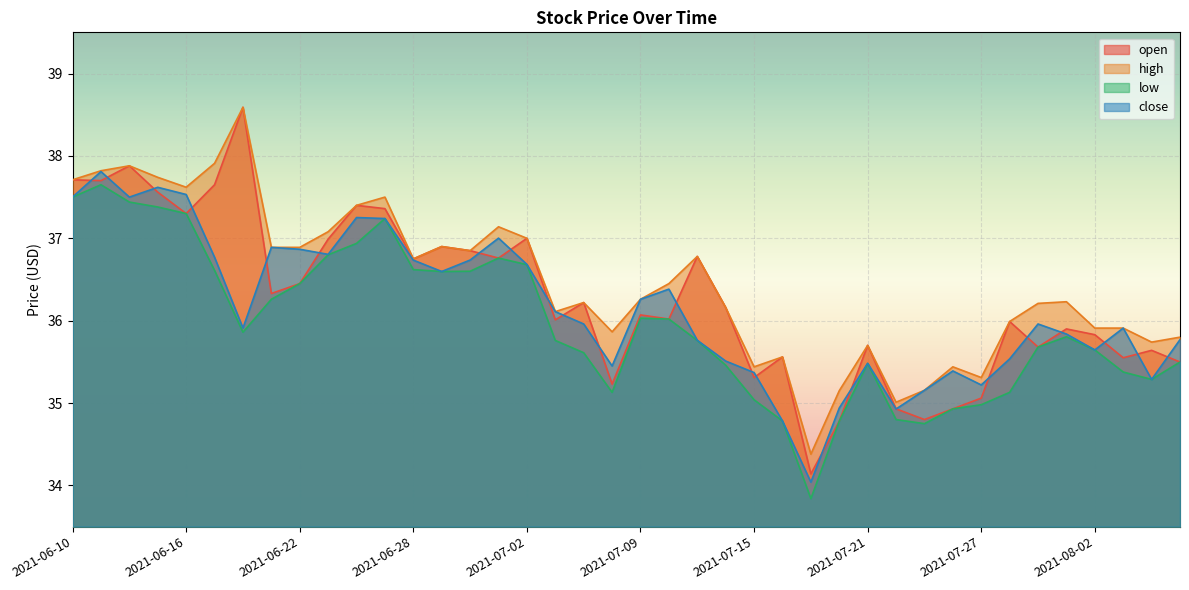

What is the smallest value displayed?

33.8